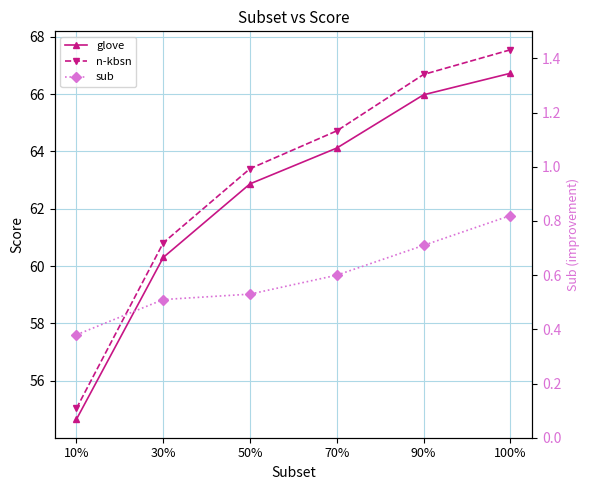

Reading right to left, transcribe all the data shown in this chart.

glove: 66.7	66.0	64.1	62.9	60.3	54.6
n-kbsn: 67.5	66.7	64.7	63.4	60.8	55.0
sub: 0.8	0.7	0.6	0.5	0.5	0.4